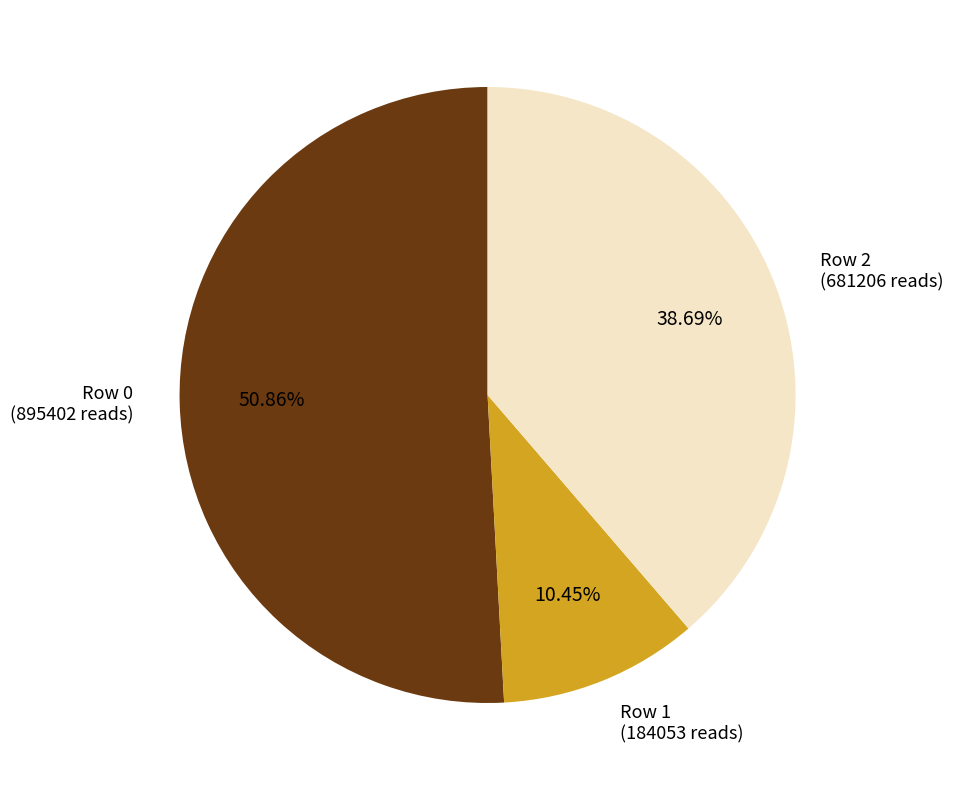

Is there any slice that represents more than half of the pie?

Yes